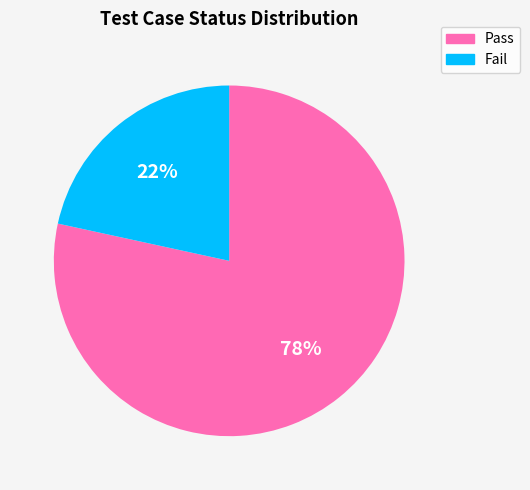

To the nearest percent, what portion does Pass represent?

78%